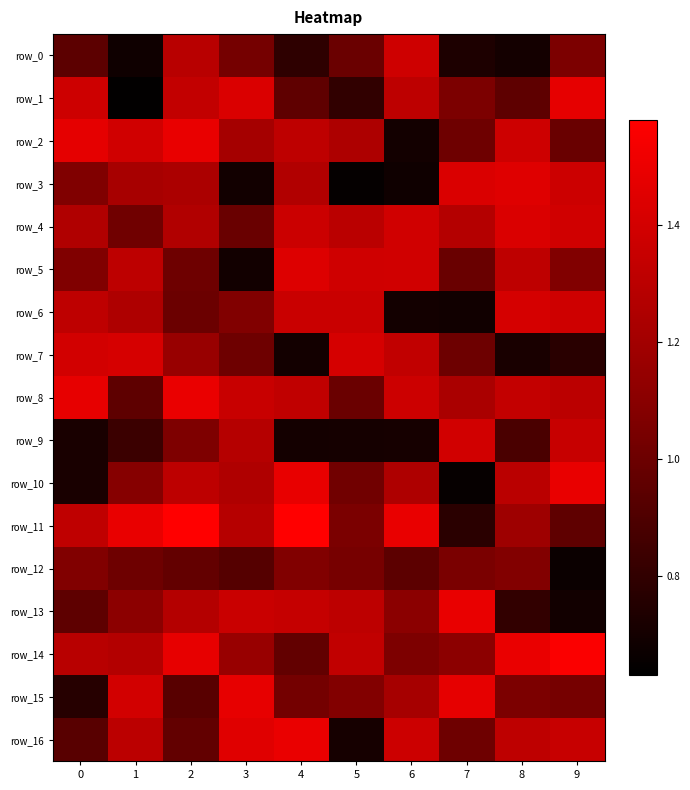

Is it true that row_12 equals 1.6 at 5?

False